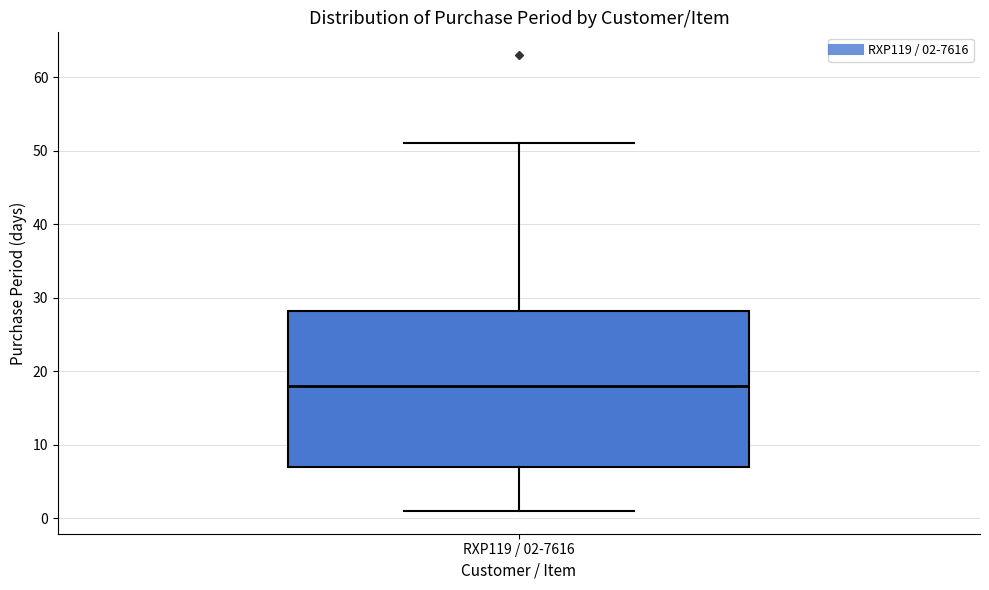

Where is the upper edge of the box for RXP119 / 02-7616 on the y-axis? The values are not printed on the chart, so give them approximately, as read against the axis.

28